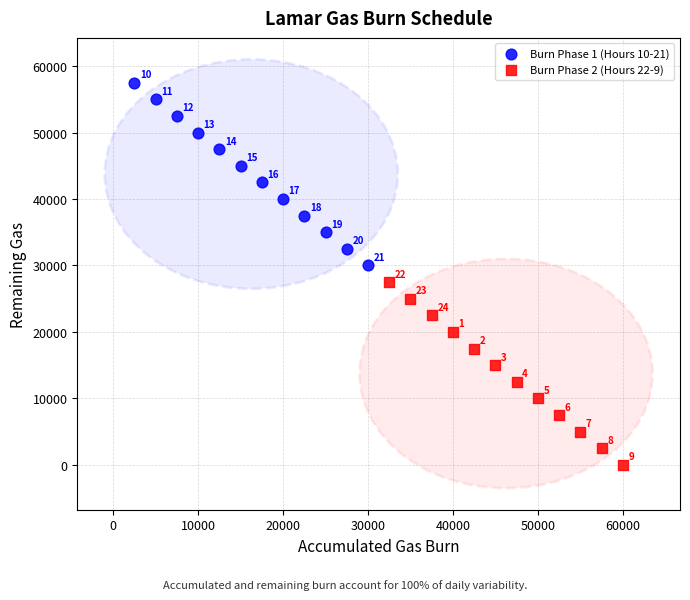

Which series reaches the minimum Y coordinate?

Burn Phase 2 (Hours 22-9)